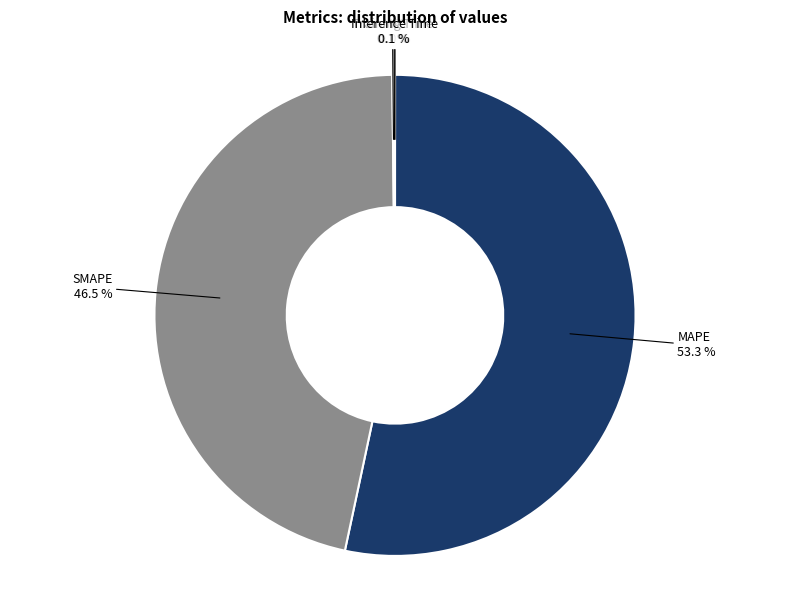

What percentage is NOT represented by SMAPE?

53.5%